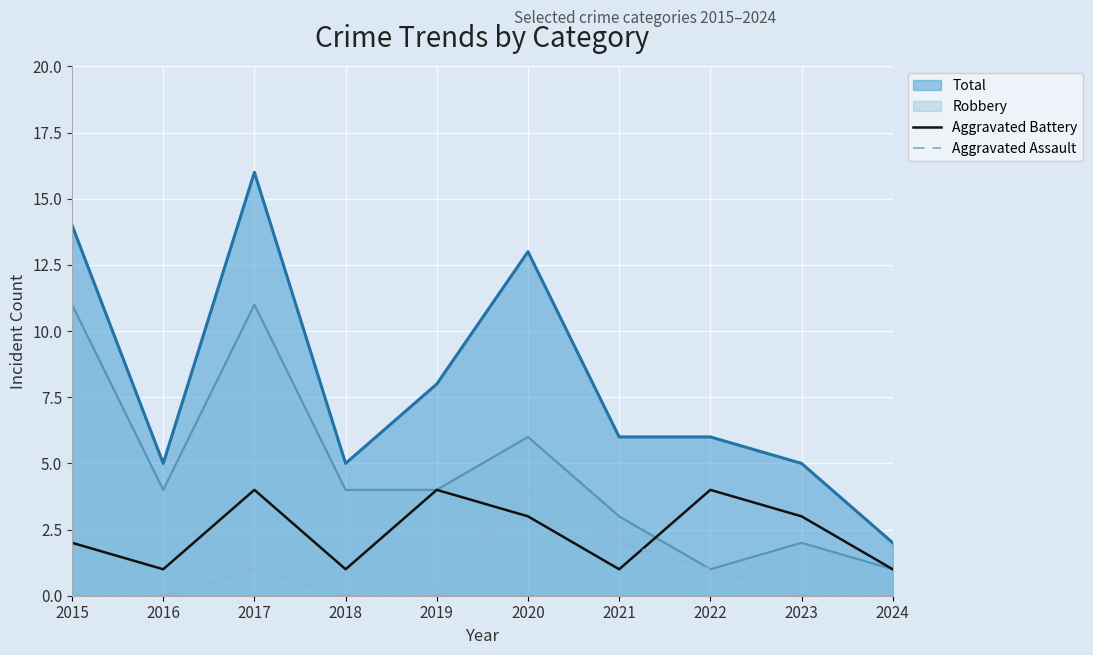

Rank the series at 2017 from lowest to highest value.

Aggravated Assault, Aggravated Battery, Robbery, Total